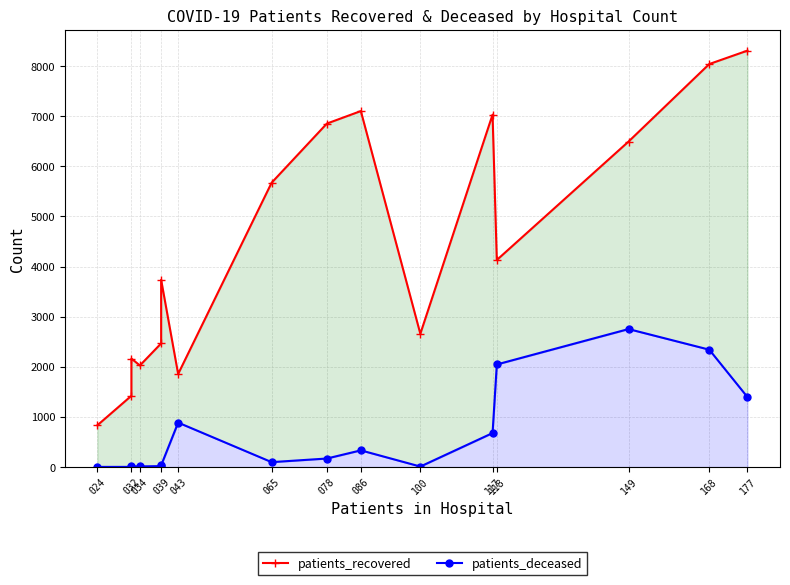

True or false: patients_deceased and patients_recovered intersect in this chart.

False